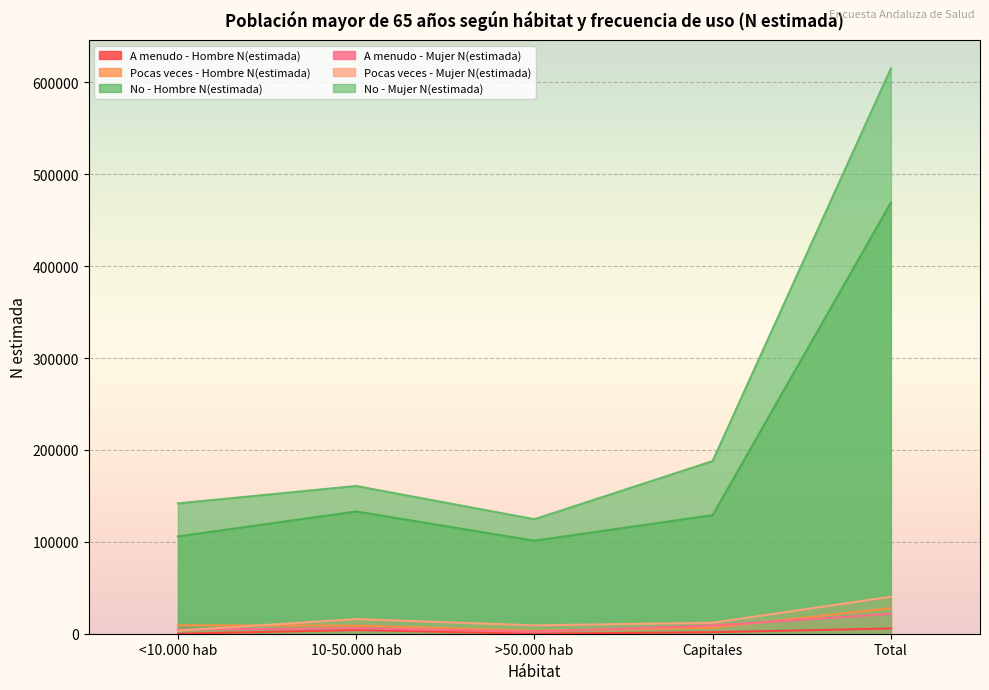

What position from the right is >50.000 hab?

3